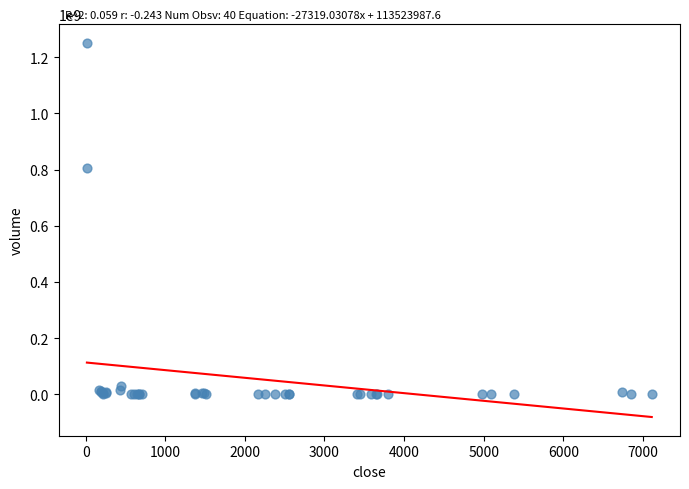

What Y value in the scatter plot is closest to 625788833?

804338492